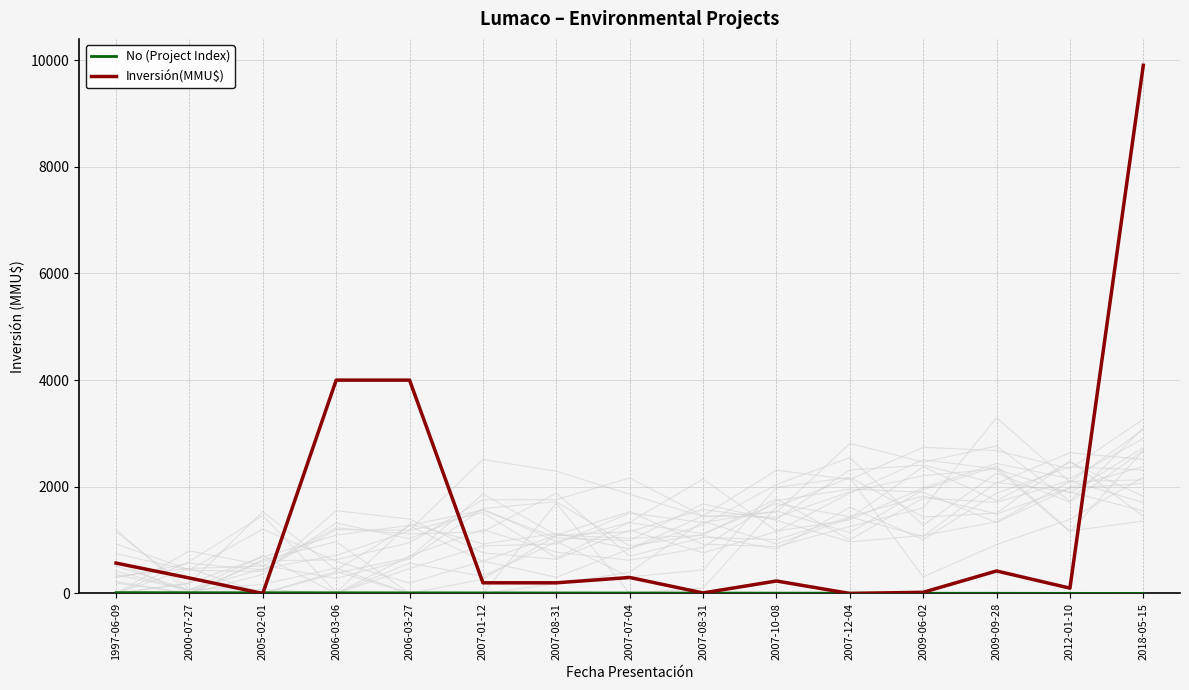

True or false: No (Project Index) has a value of 2 at 2009-06-02.

False